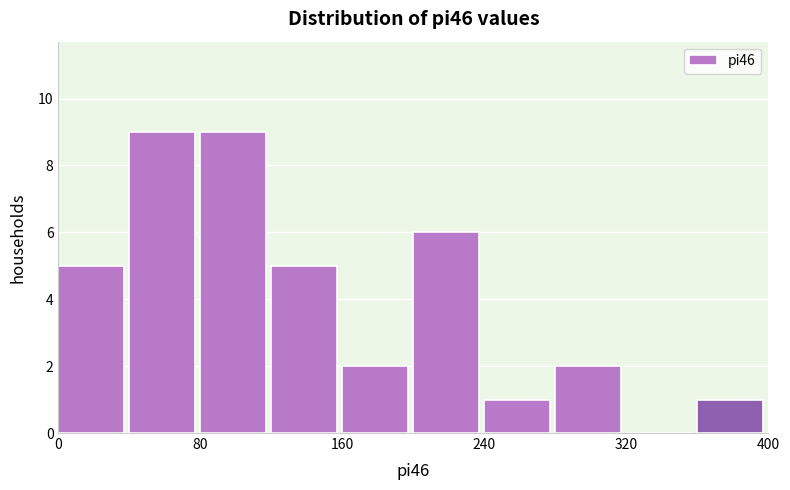

Reading left to right, transcribe this chart: for each bar, give the range it covers on the x-axis and its height. The values are not printed on the chart, so give them approximately, as read against the axis.

0 to 40: 5
40 to 80: 9
80 to 120: 9
120 to 160: 5
160 to 200: 2
200 to 240: 6
240 to 280: 1
280 to 320: 2
320 to 360: 0
360 to 400: 1